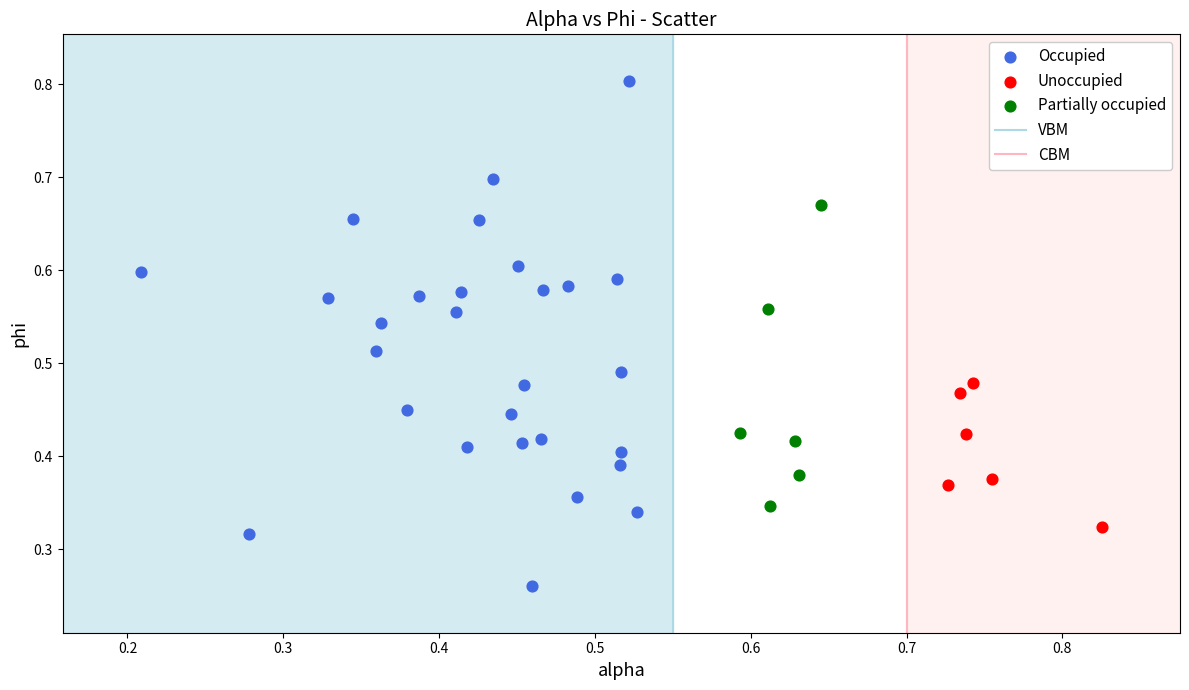

Which series reaches the minimum Y coordinate?

Occupied